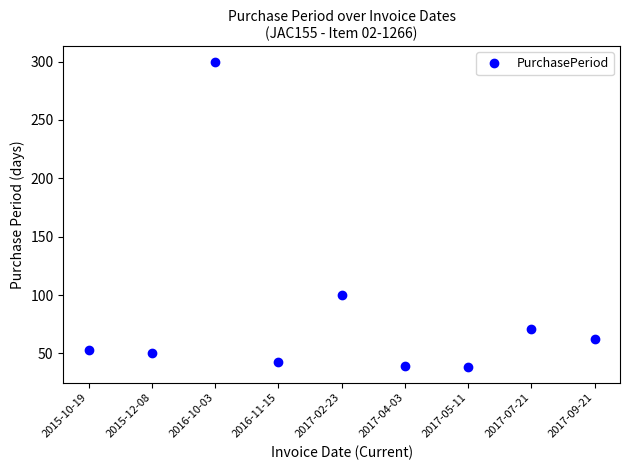

How many lines are shown in the chart?

1